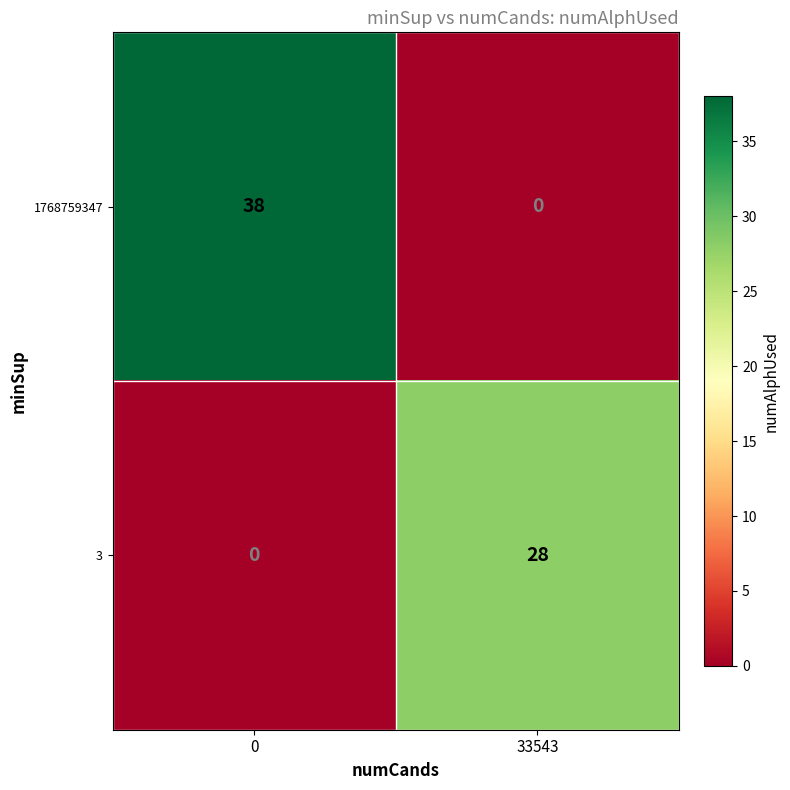

Which series has the largest total across all categories?

1768759347